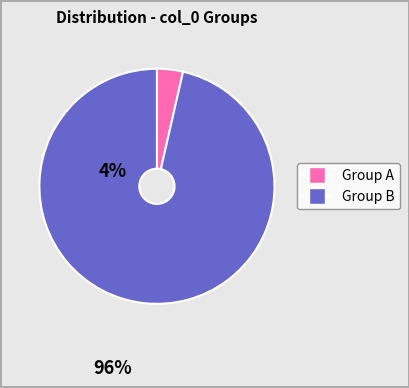

Is there any slice that represents more than half of the pie?

Yes